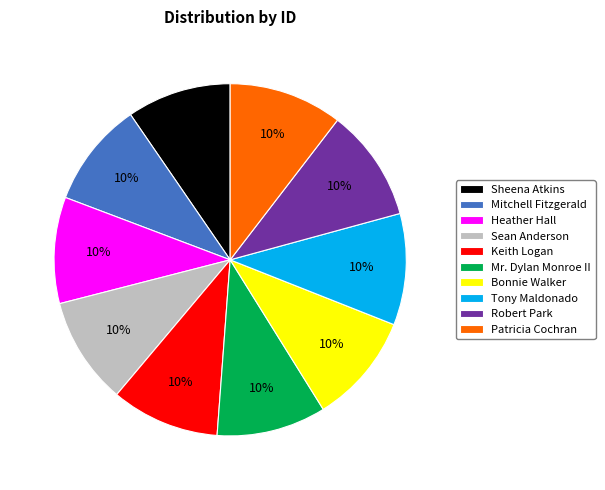

What is the ratio of the value at Keith Logan to the value at Tony Maldonado?

1.0